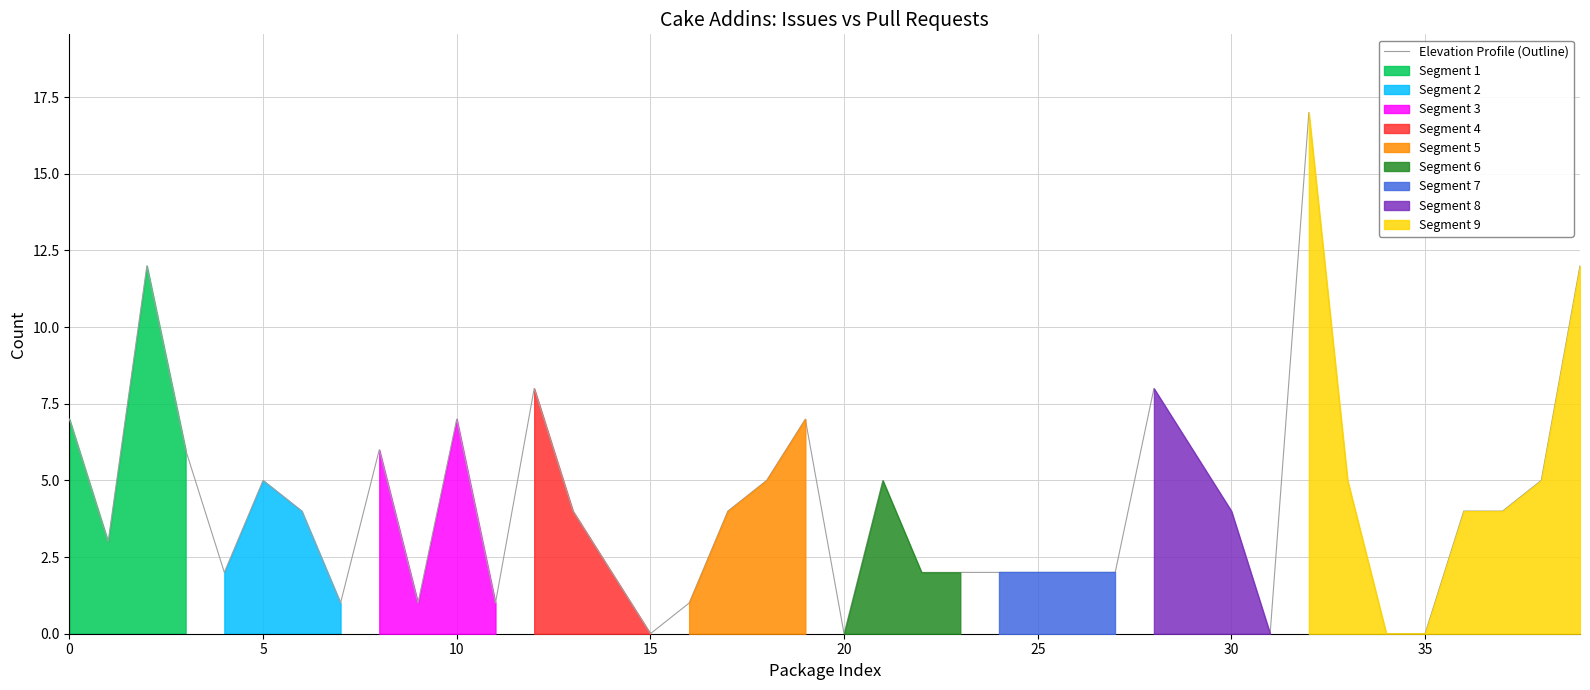

What is the maximum value for Elevation Profile (Outline)?

17